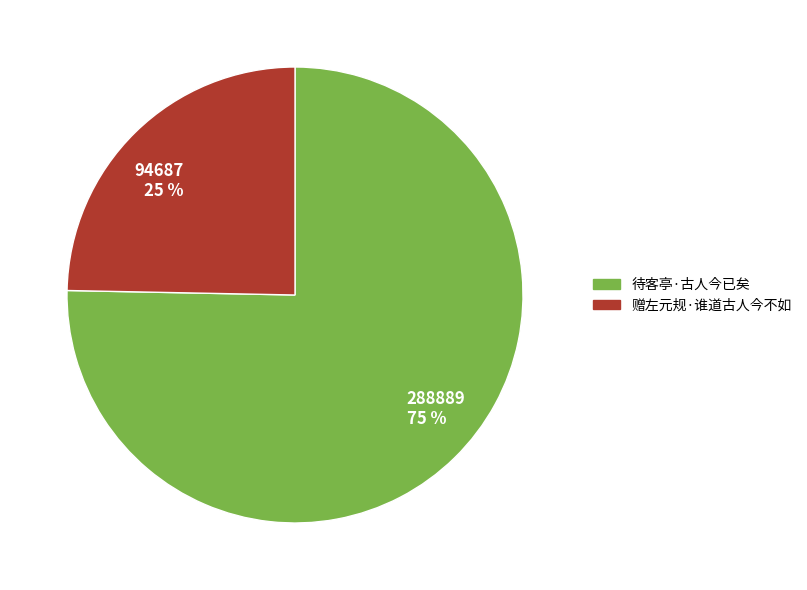

Which has a higher value, 赠左元规·谁道古人今不如 or 待客亭·古人今已矣?

待客亭·古人今已矣